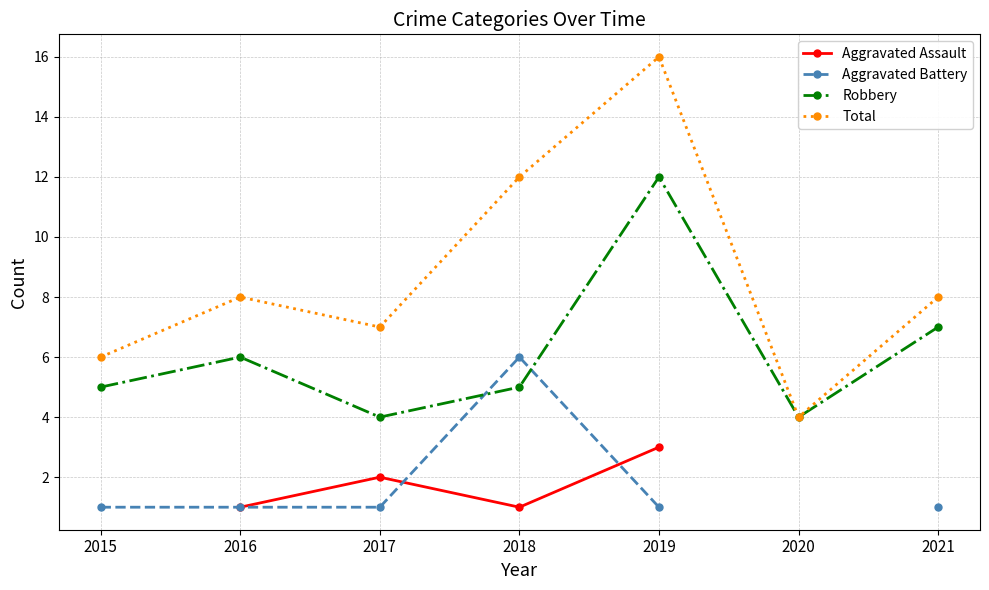

Is the value of Robbery at 2016 greater than the value of Aggravated Assault at 2019?

Yes